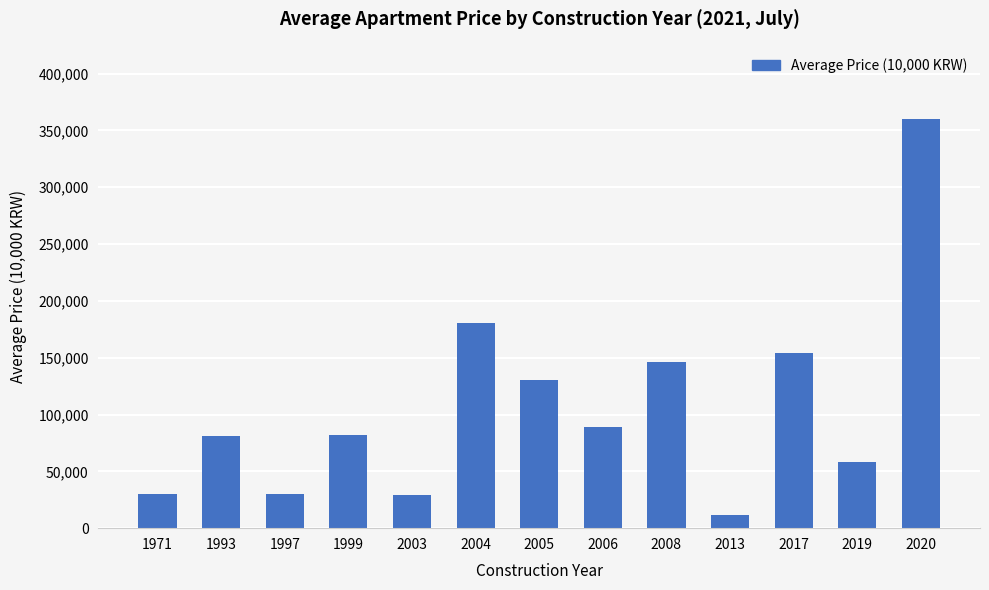

What is the change in value from 1997 to 2004?

+150667